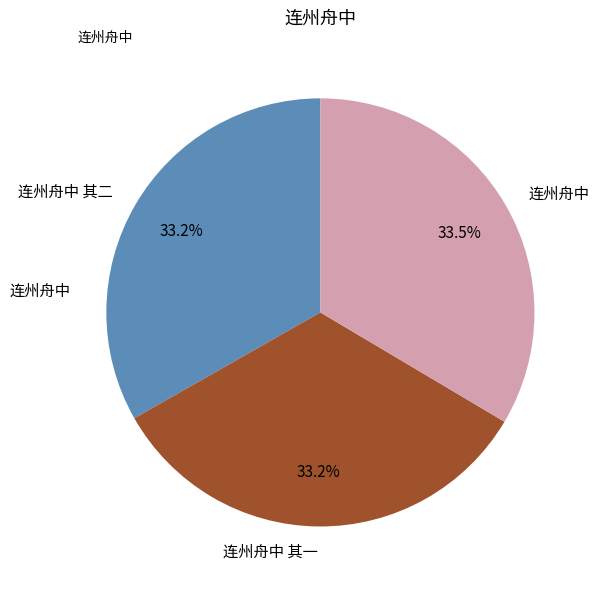

What percentage is the 连州舟中 其一 slice, to the nearest percent?

33%